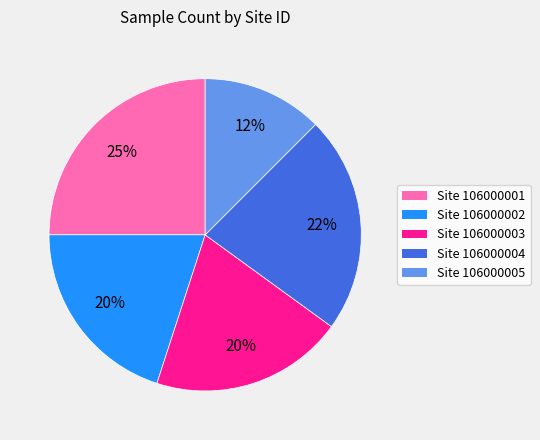

To the nearest percent, what is the average slice percentage?

20%